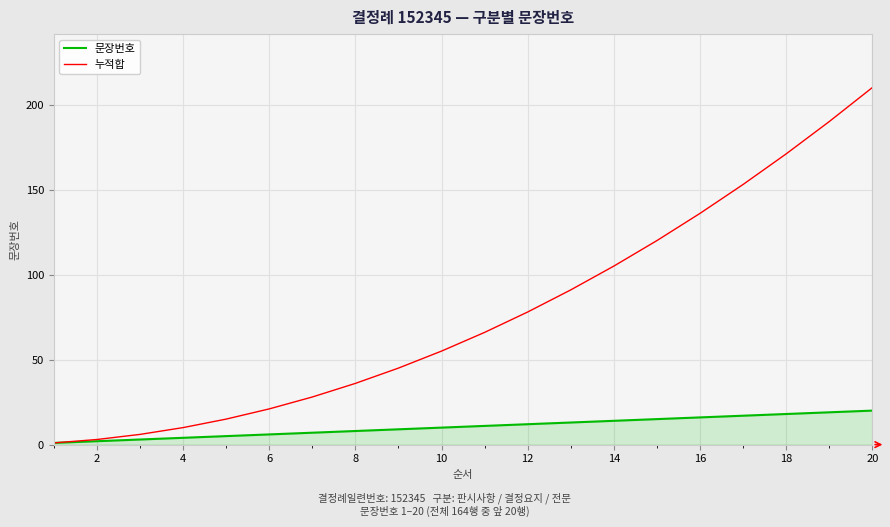

What is the maximum value shown in the chart?

210